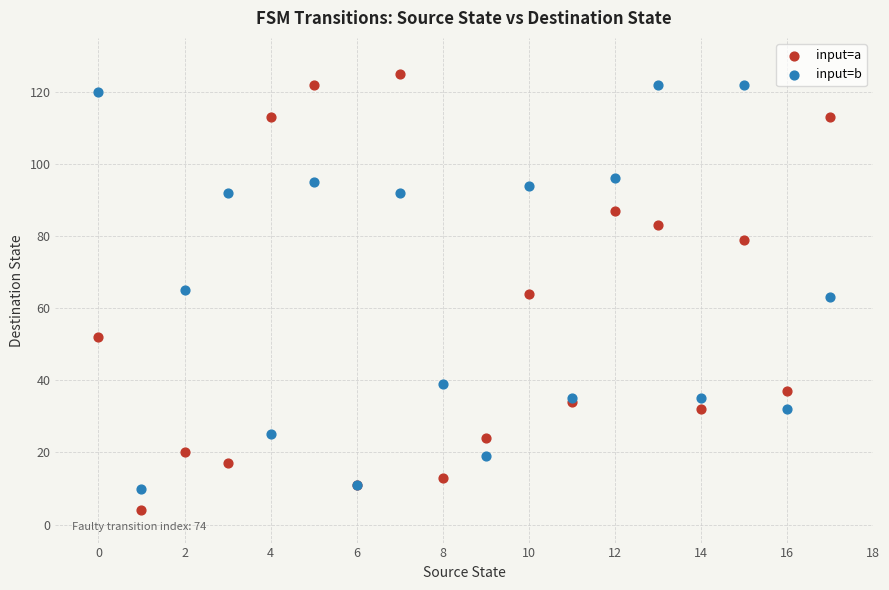

Which series reaches the maximum Y coordinate?

input=a